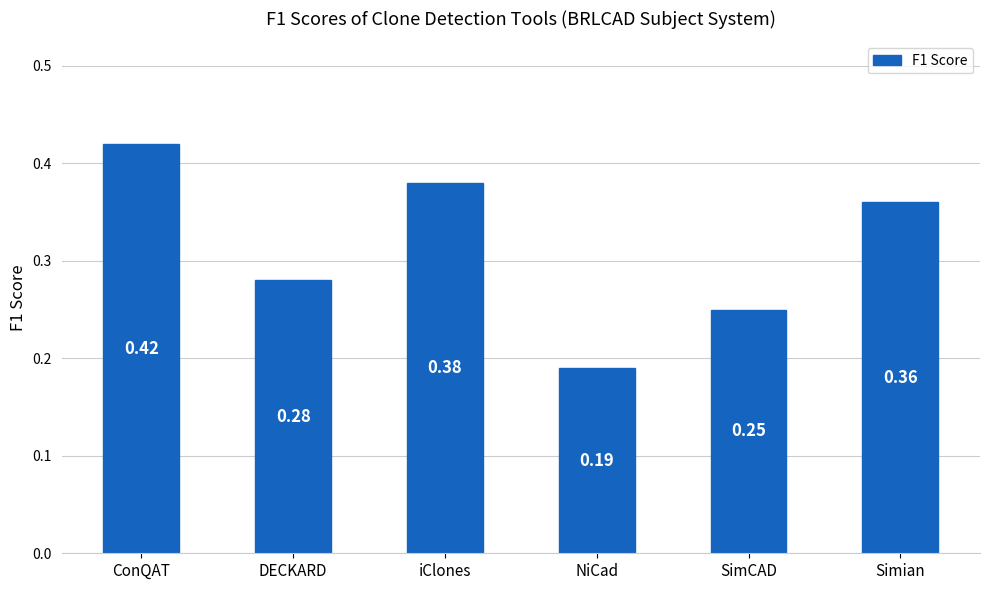

Are the bars horizontal?

No